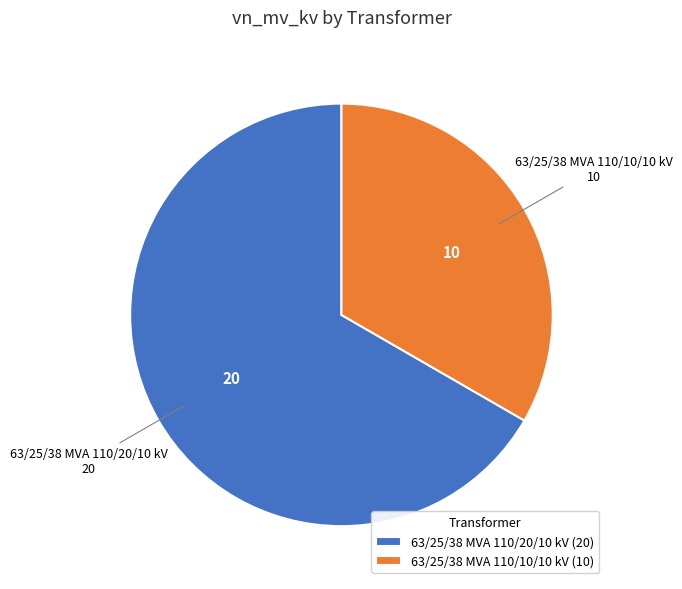

Is there any slice that represents more than half of the pie?

Yes